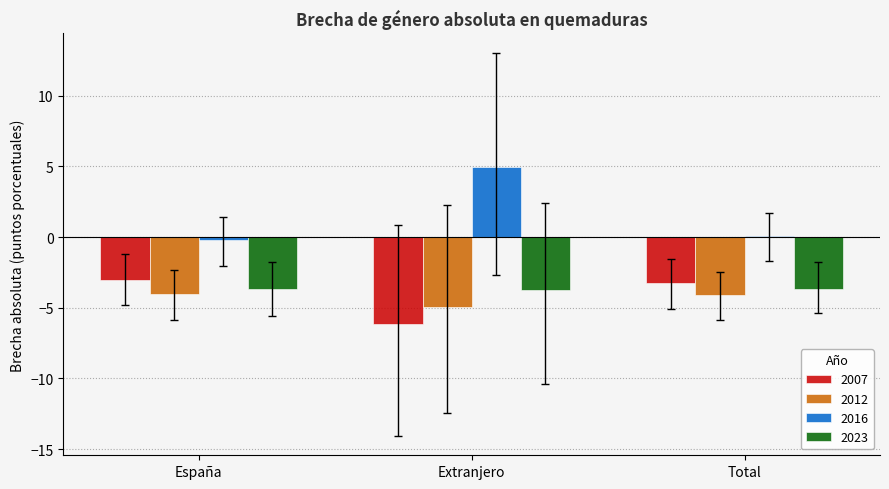

What is the spread (max minus min) of values at España?

3.8